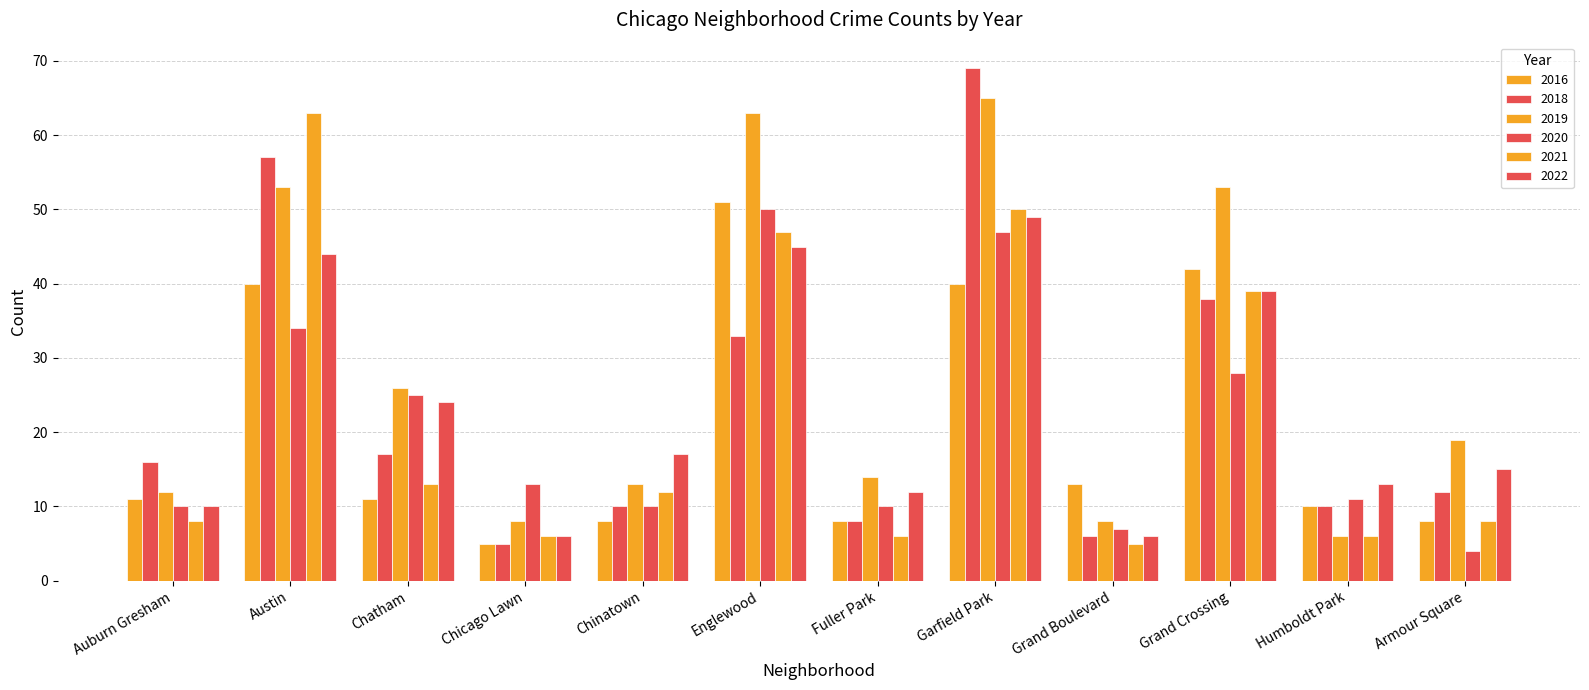

The value of 2022 at Armour Square is 15. True or false?

True